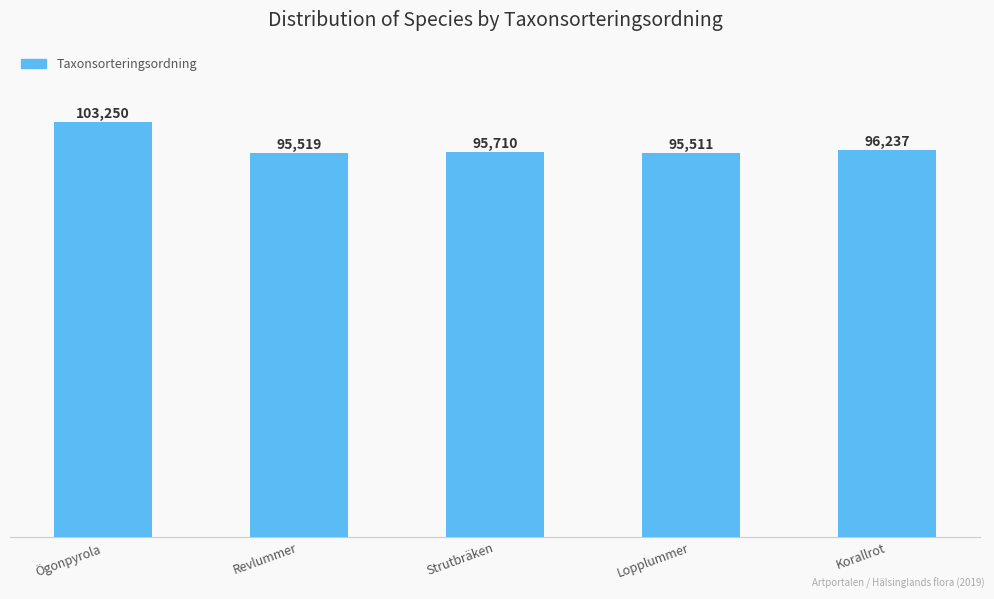

What is the average value?

97245